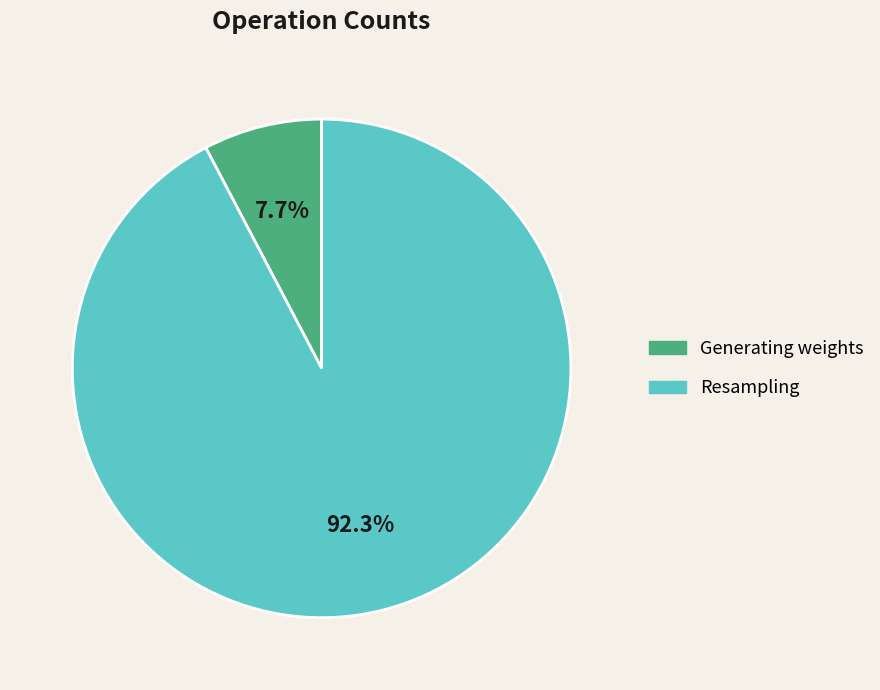

To the nearest percent, what percentage of the pie is Resampling?

92%